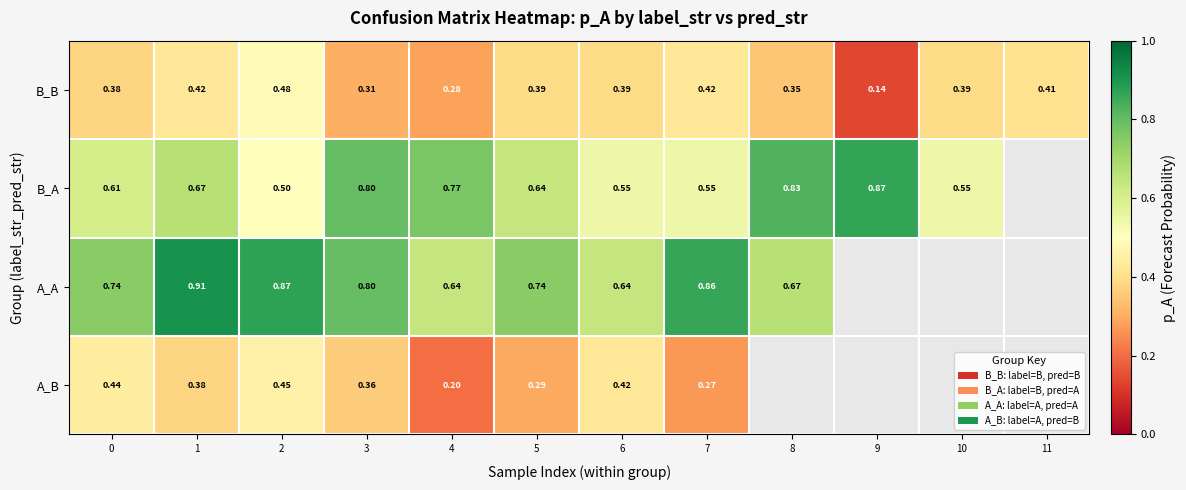

Is the value of B_B at 1 greater than the value of A_A at 4?

No